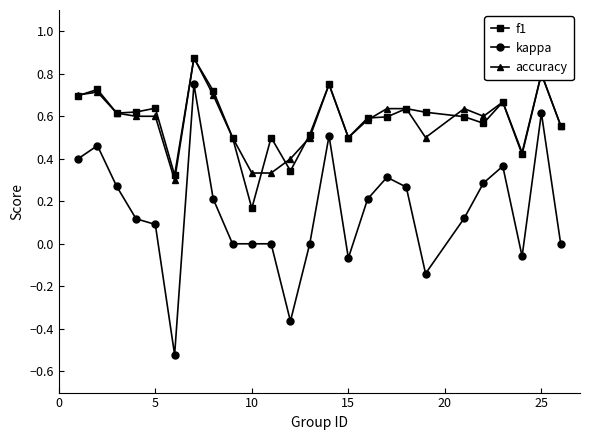

Count the number of data series in this chart.

3